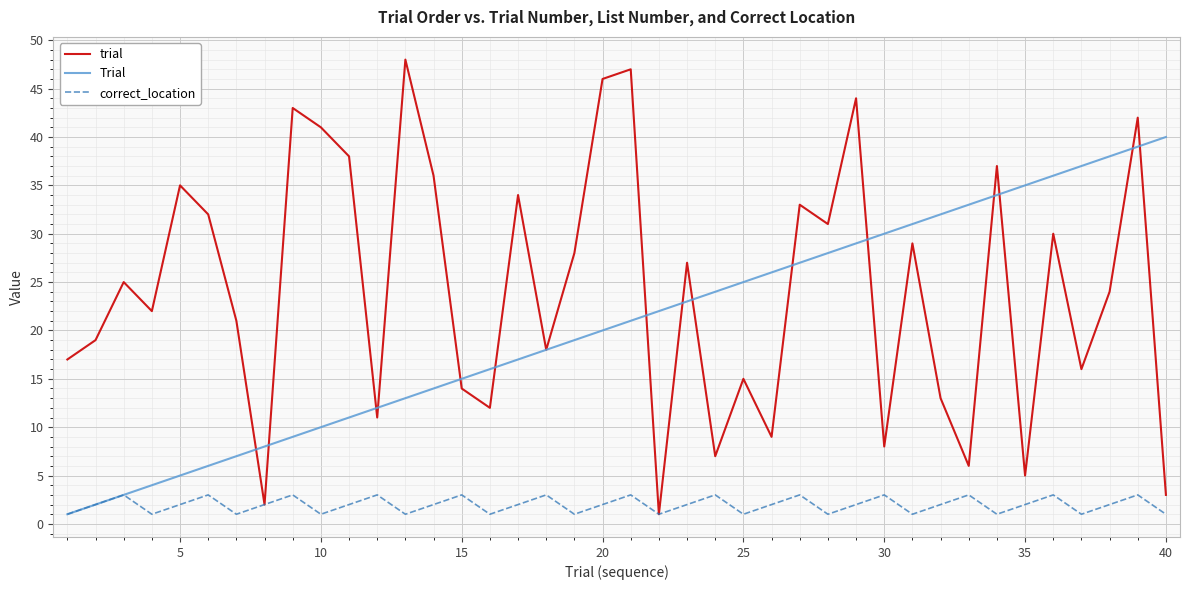

List the series in order of their peak value, highest first.

trial, Trial, correct_location